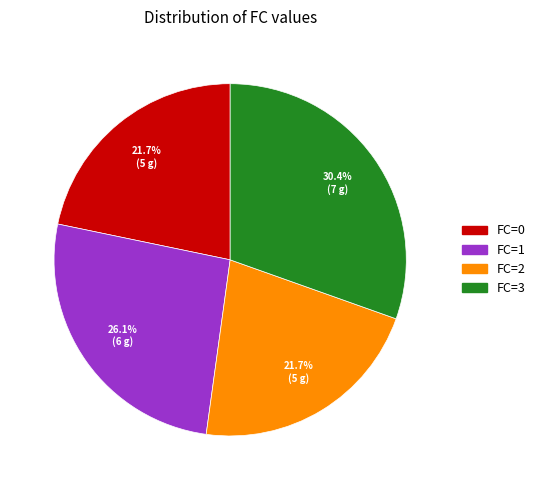

Is there a majority slice in this chart?

No